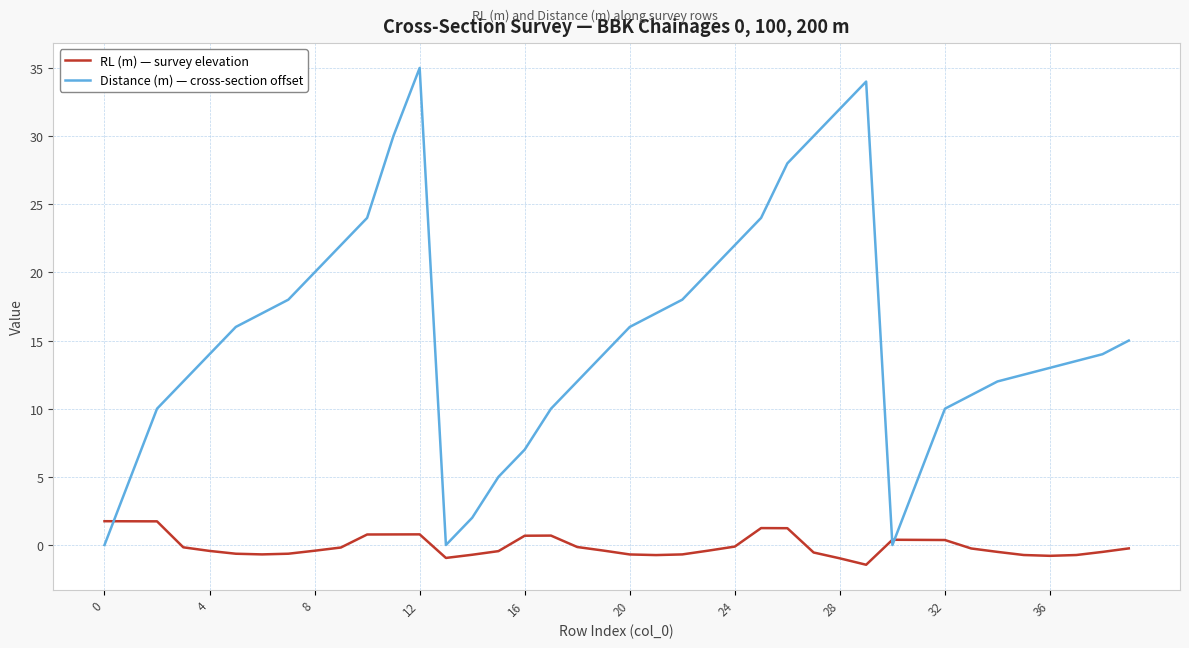

What is the maximum value shown in the chart?

35.0